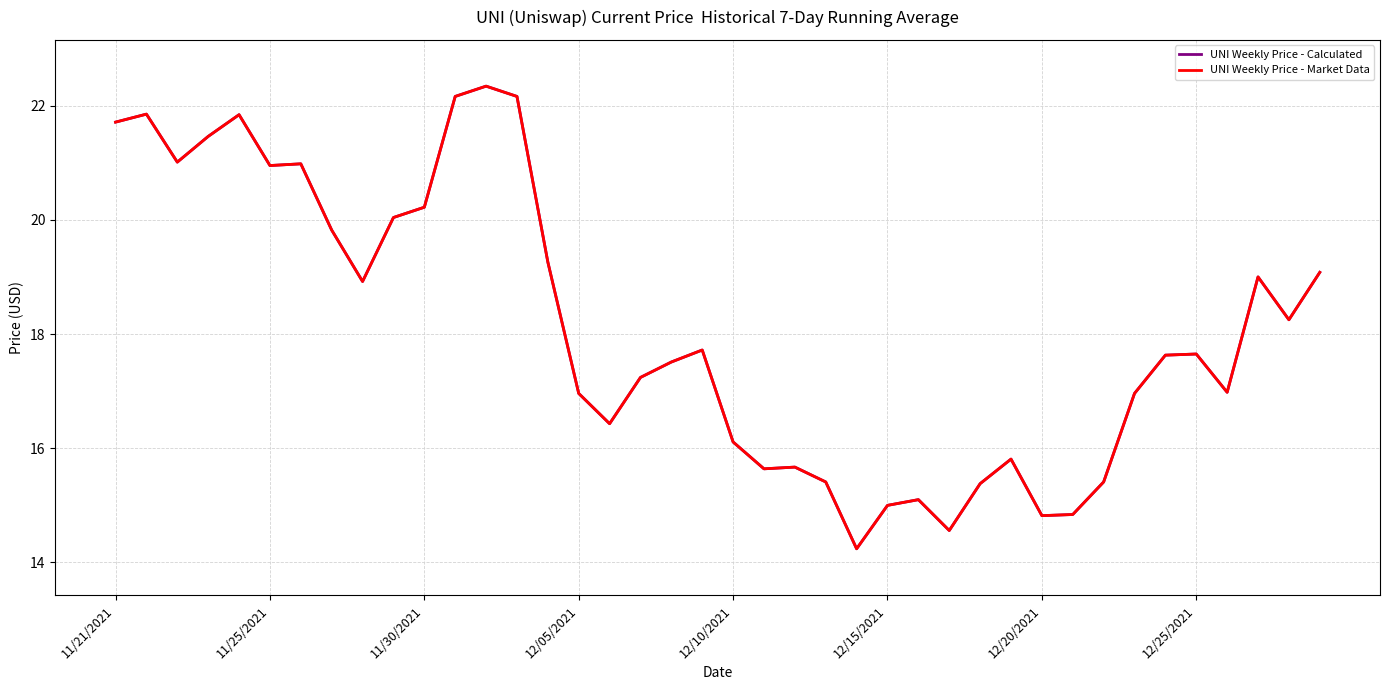

Is this an area chart (filled region under the line)?

No